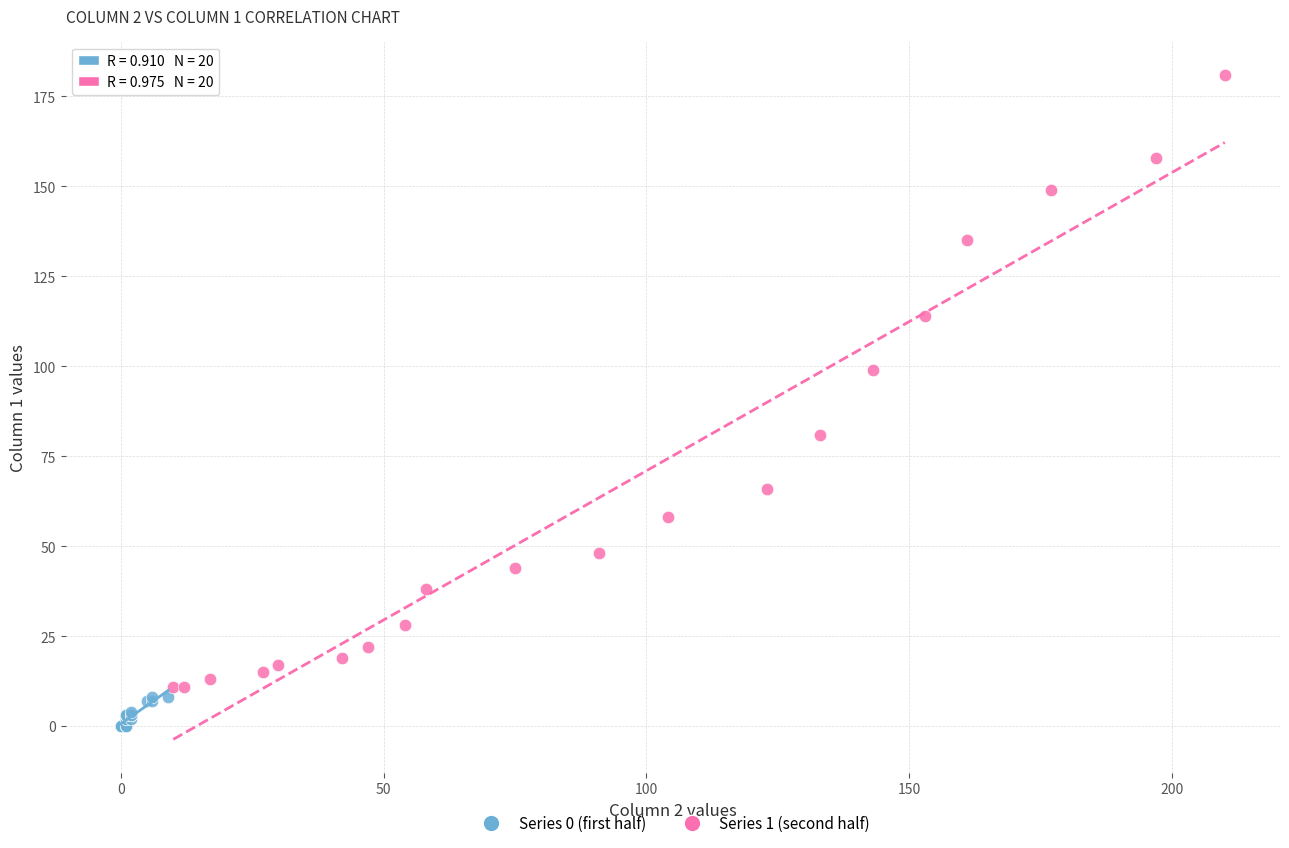

Which series reaches the maximum Y coordinate?

Series 1 (second half)